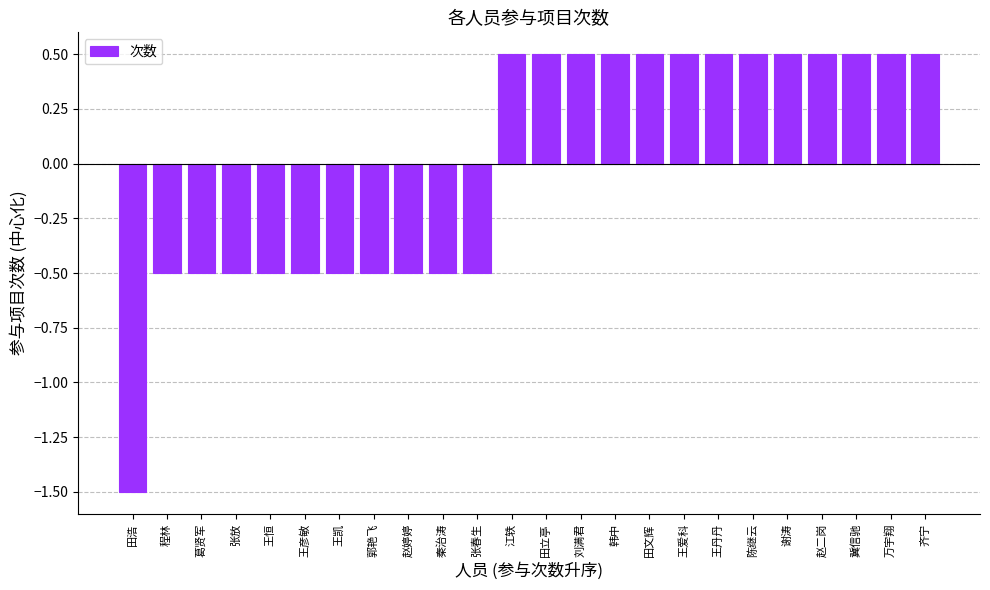

What is the sum of the values at 田文辉 and 刘满君?

1.0